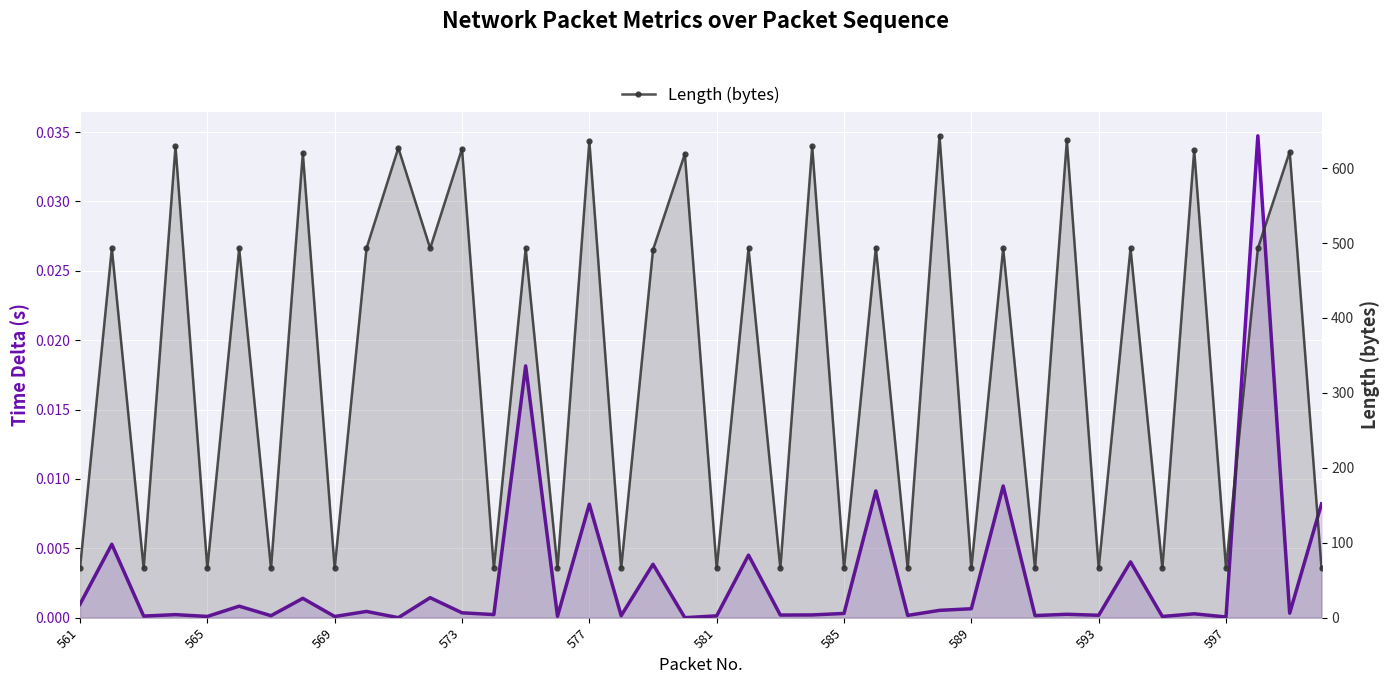

What is the difference between the highest and lowest values at 34?

66.0